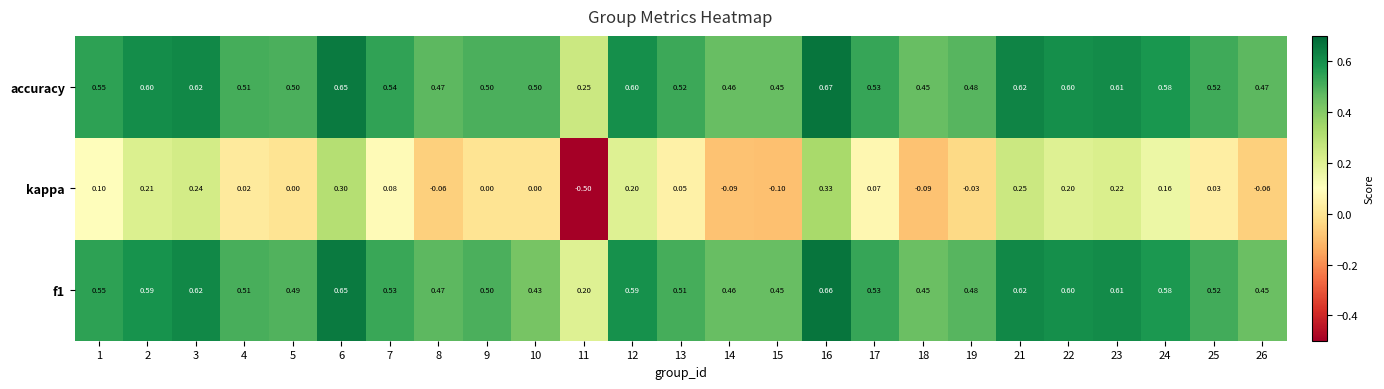

Which series has the largest total across all categories?

accuracy